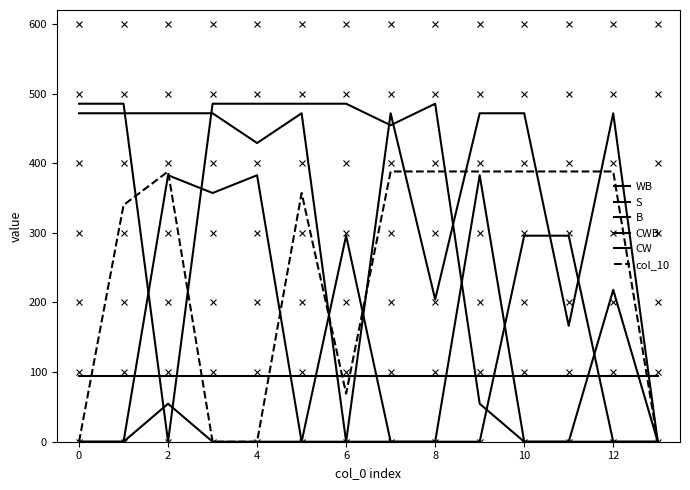

Where is the first local maximum for S?

14